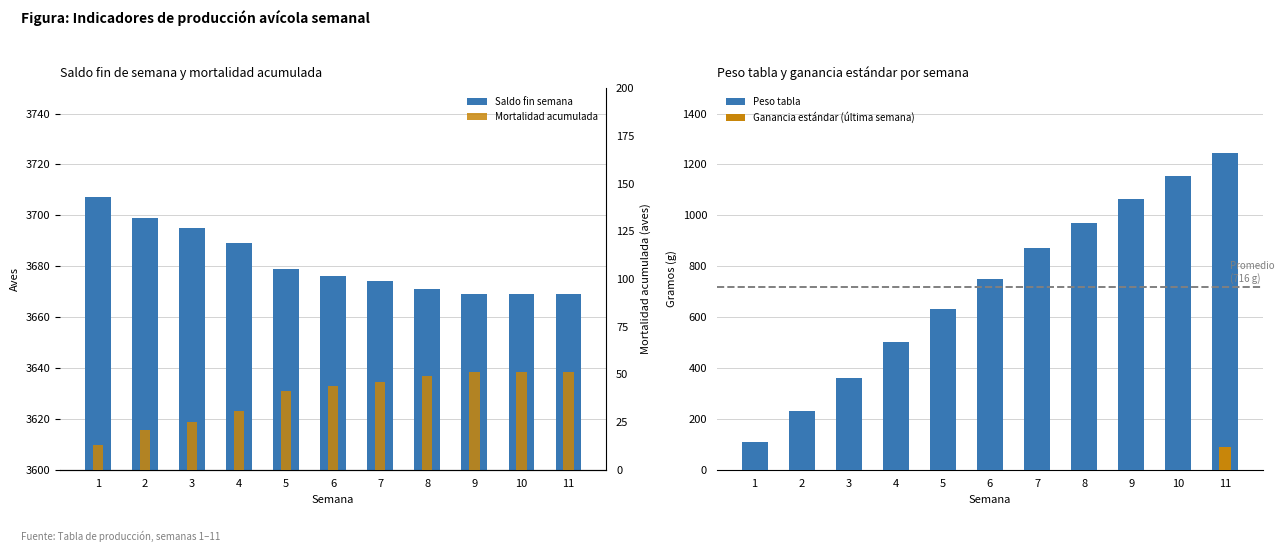

The Mortalidad acumulada series shows 31 at 2. True or false?

False